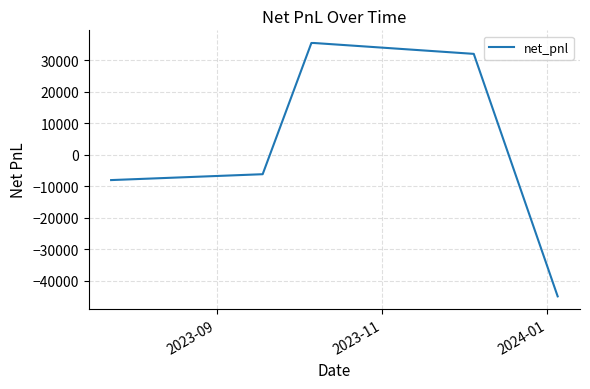

What is the sum of all values?

43627.2